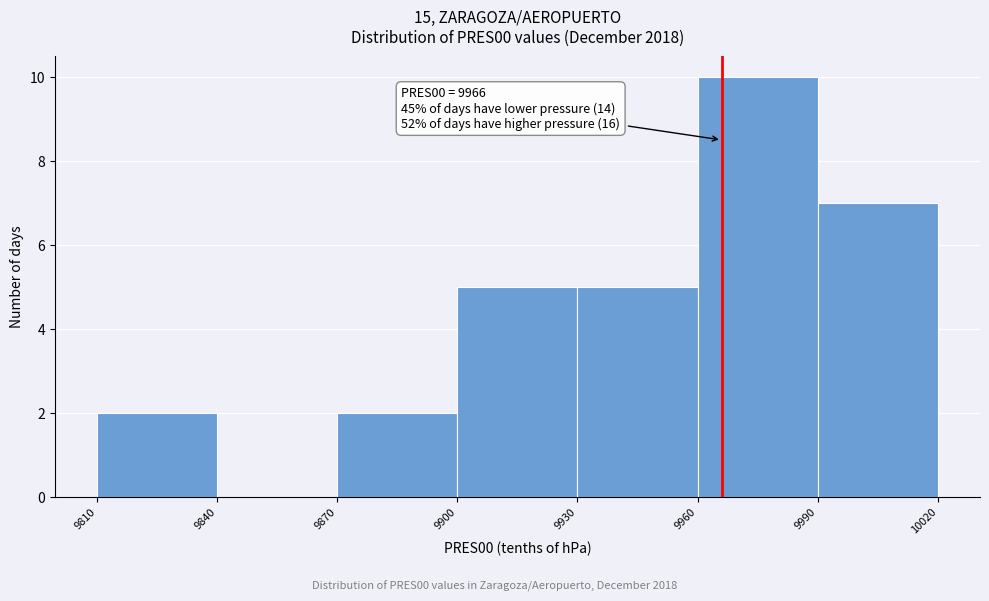

Which range on the x-axis has the tallest bar?

9960 to 9990